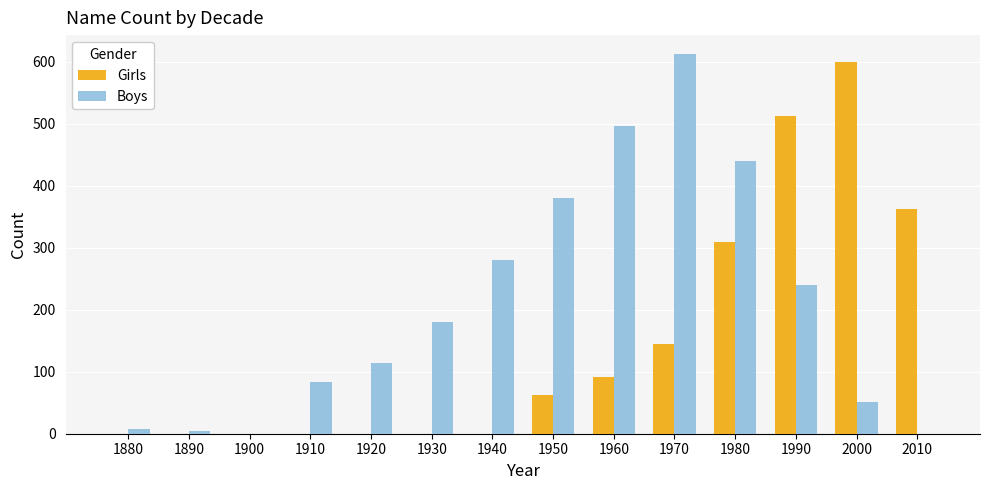

Count the number of categories in the chart.

14